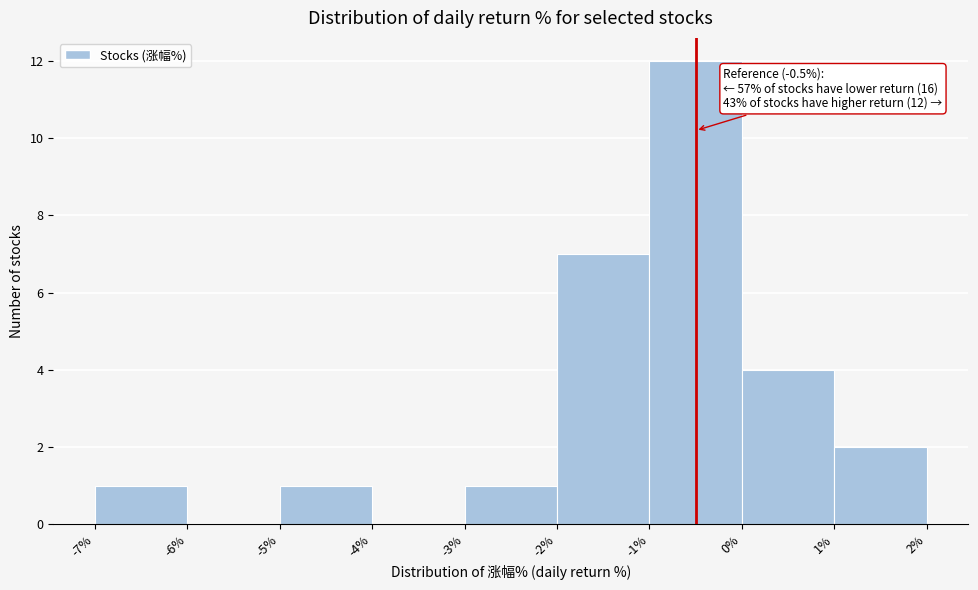

Over which range of the x-axis is the bar tallest?

-1% to 0%